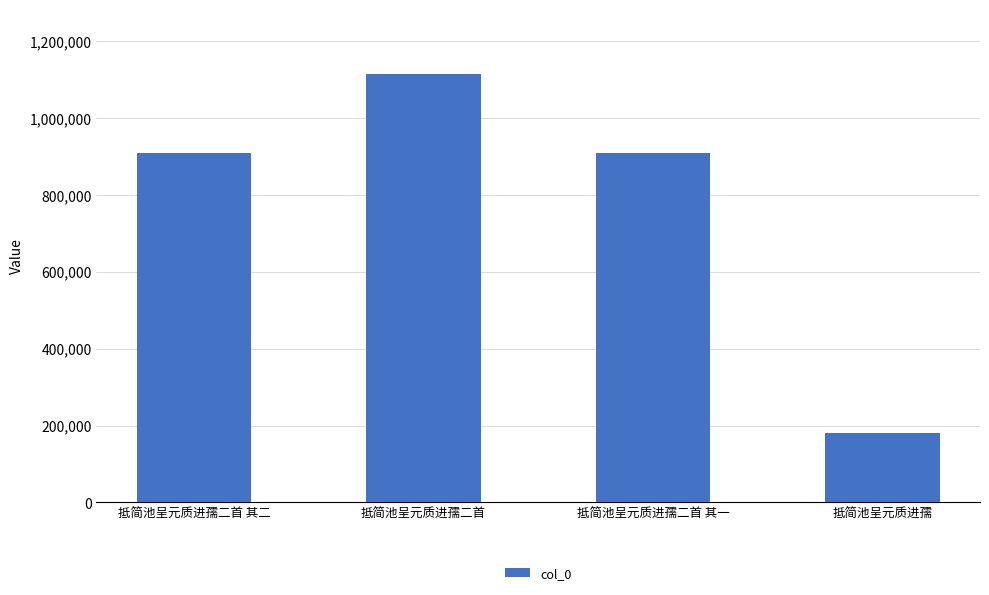

What is the value of the 3rd bar from the left?

908126